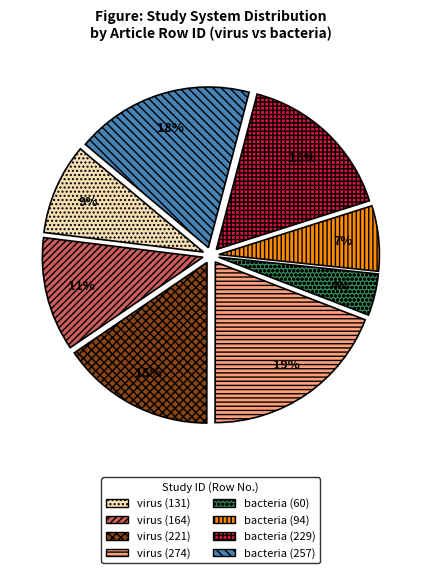

How many segments does this pie chart have?

8